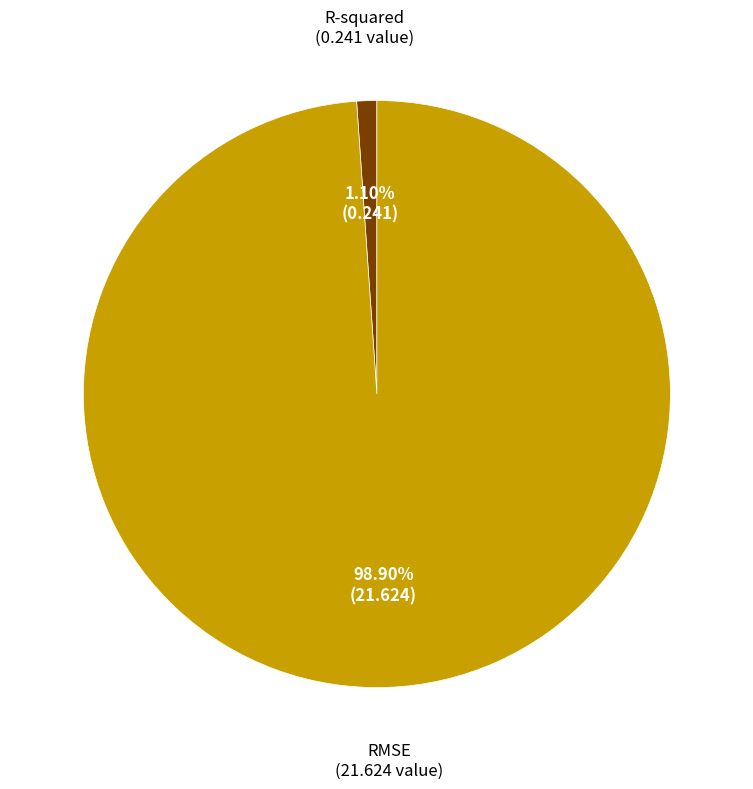

How much of the chart is everything except RMSE?

1.1%